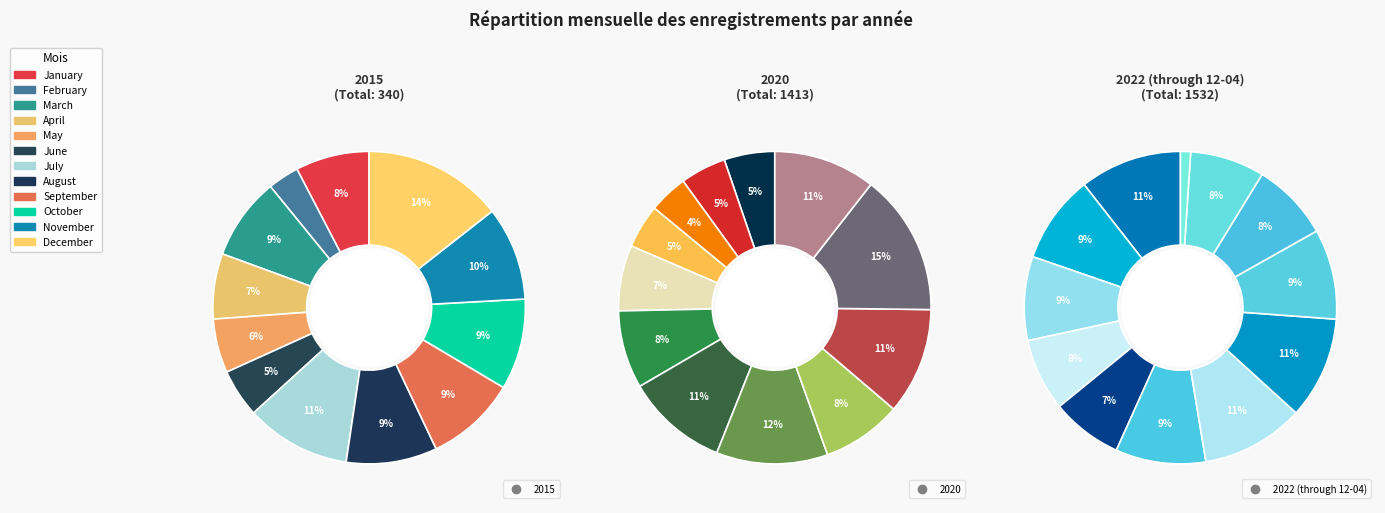

What is the difference between the highest and lowest values at September?

111